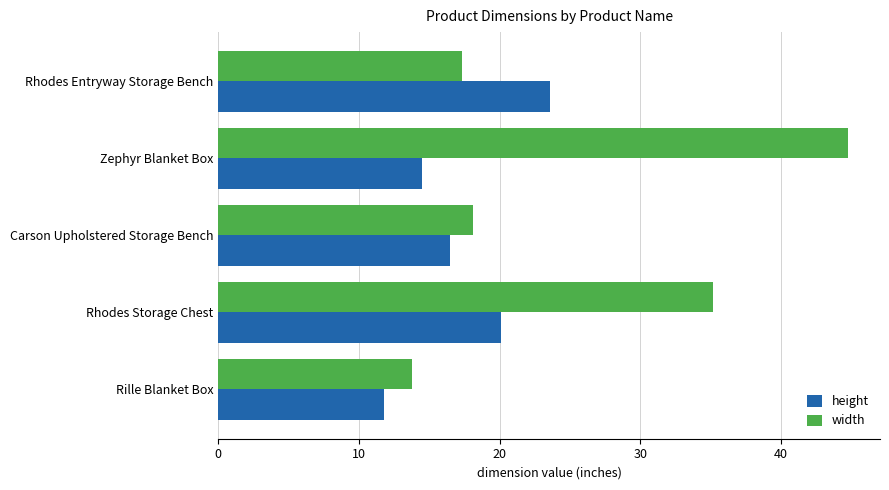

Which category has the lowest value in the width series?

Rille Blanket Box